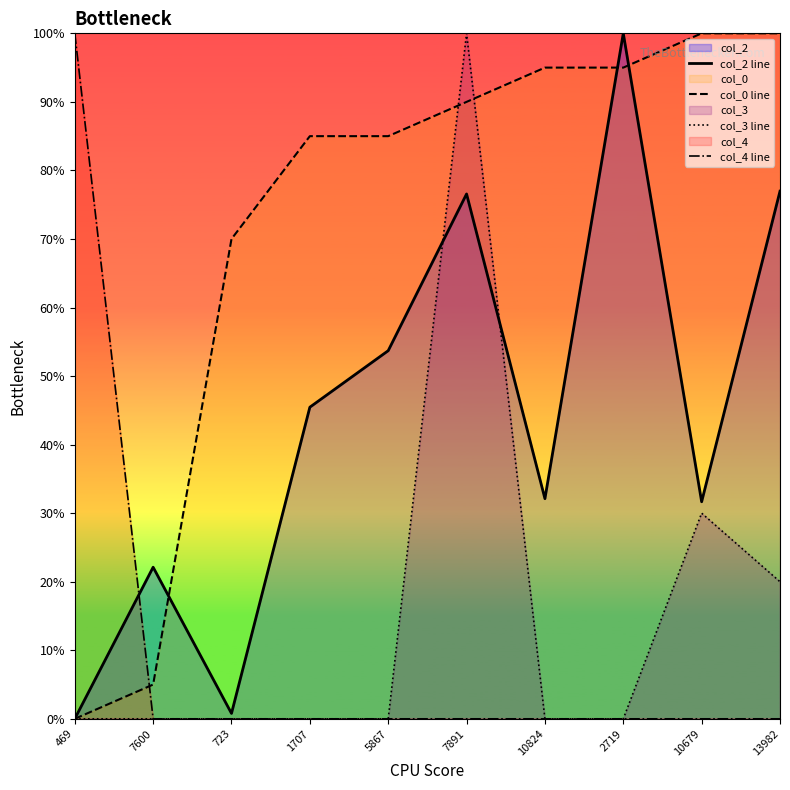

How many categories are shown in the chart?

10